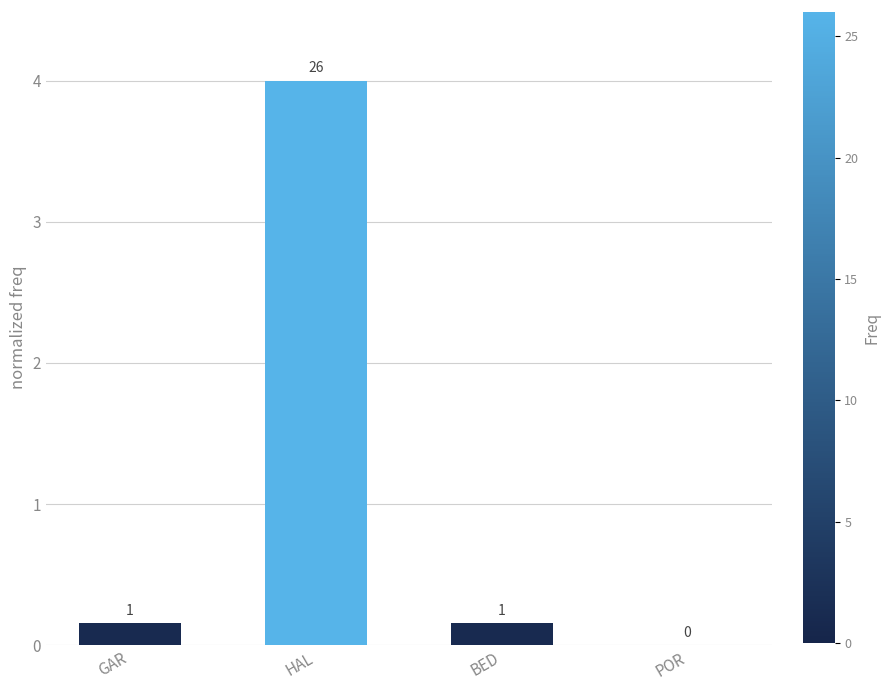

Are the bars horizontal?

No